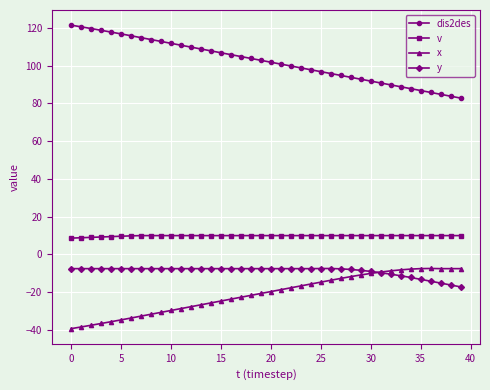

What is the maximum value for y?

-7.4